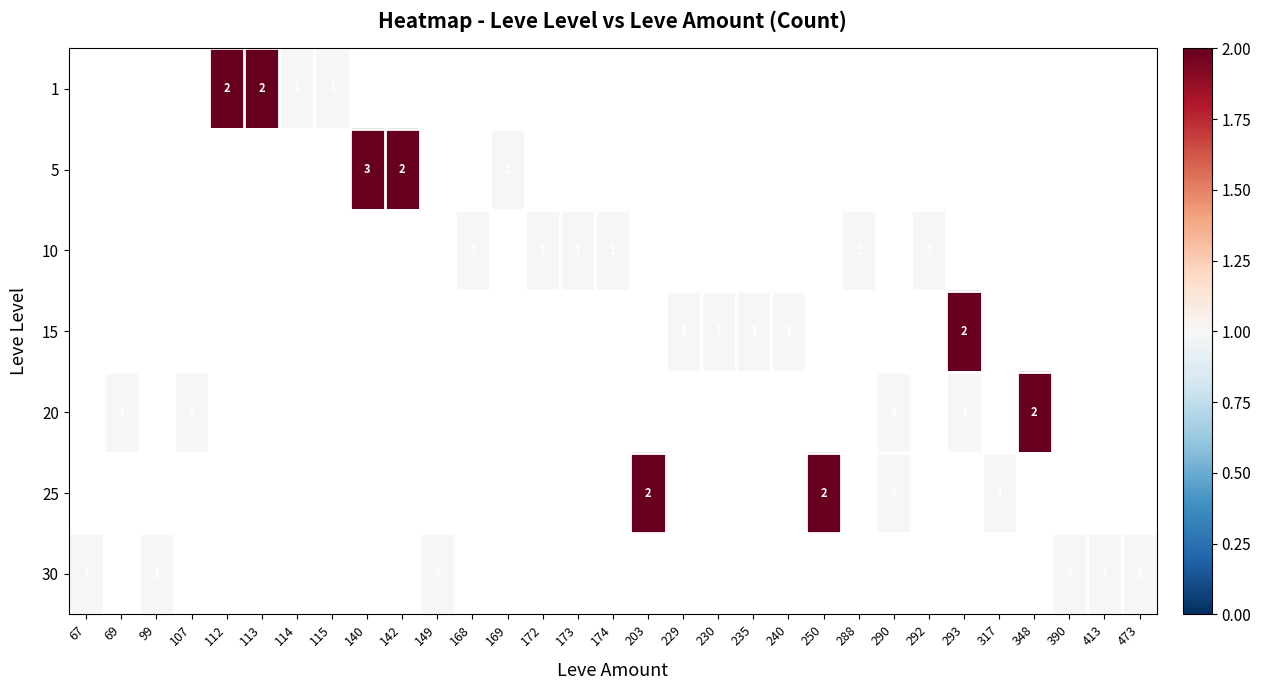

How many categories are shown in the chart?

31